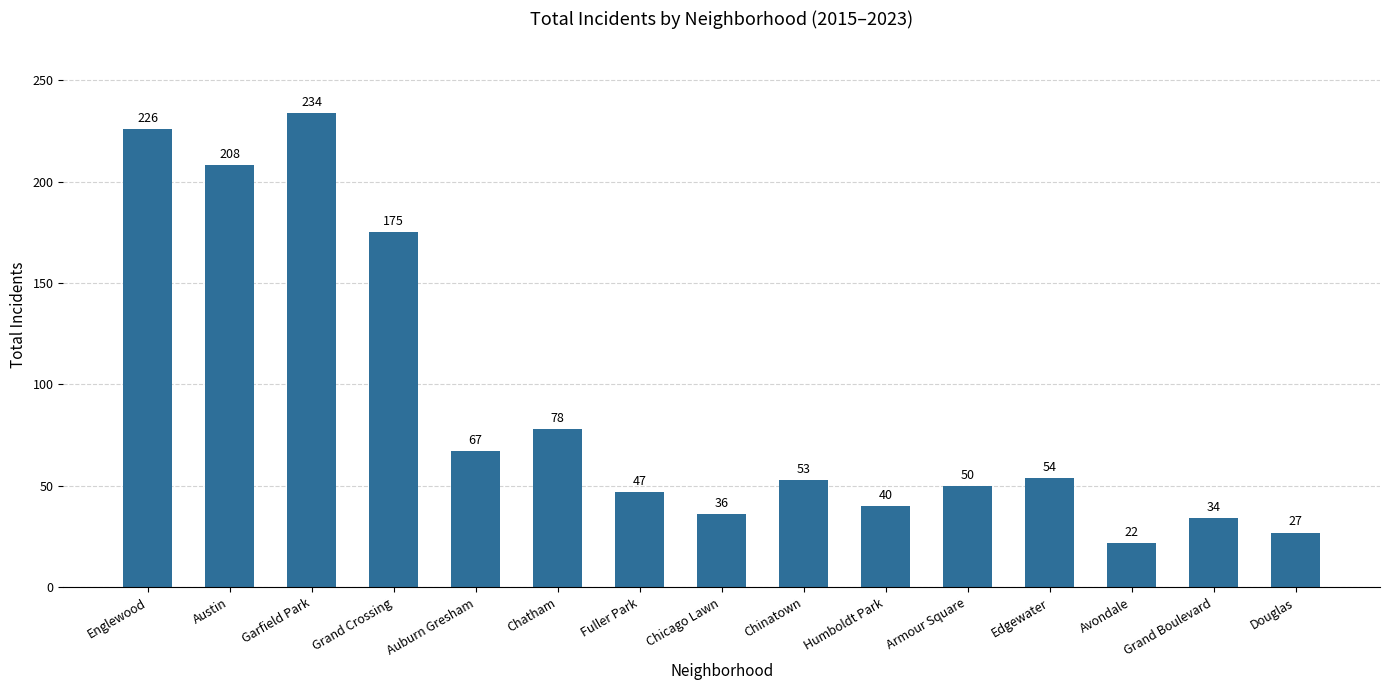

What is the smallest value displayed?

22